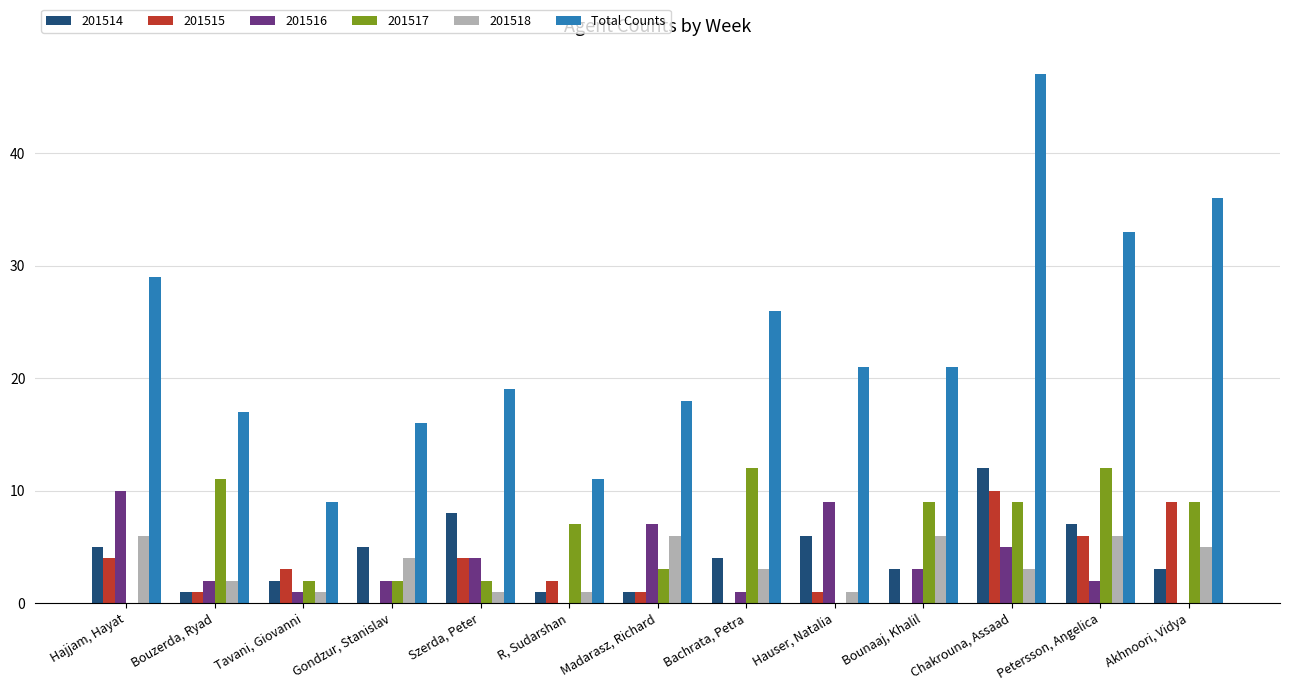

Are the bars grouped side by side (vs. stacked)?

Yes